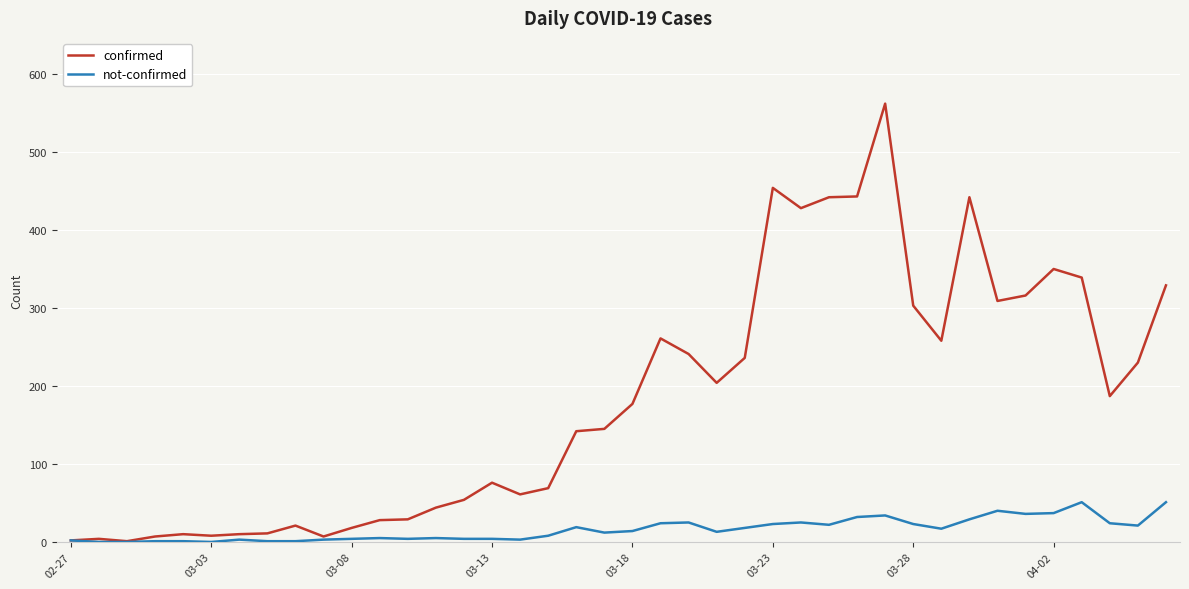

List the series in order of their peak value, highest first.

confirmed, not-confirmed